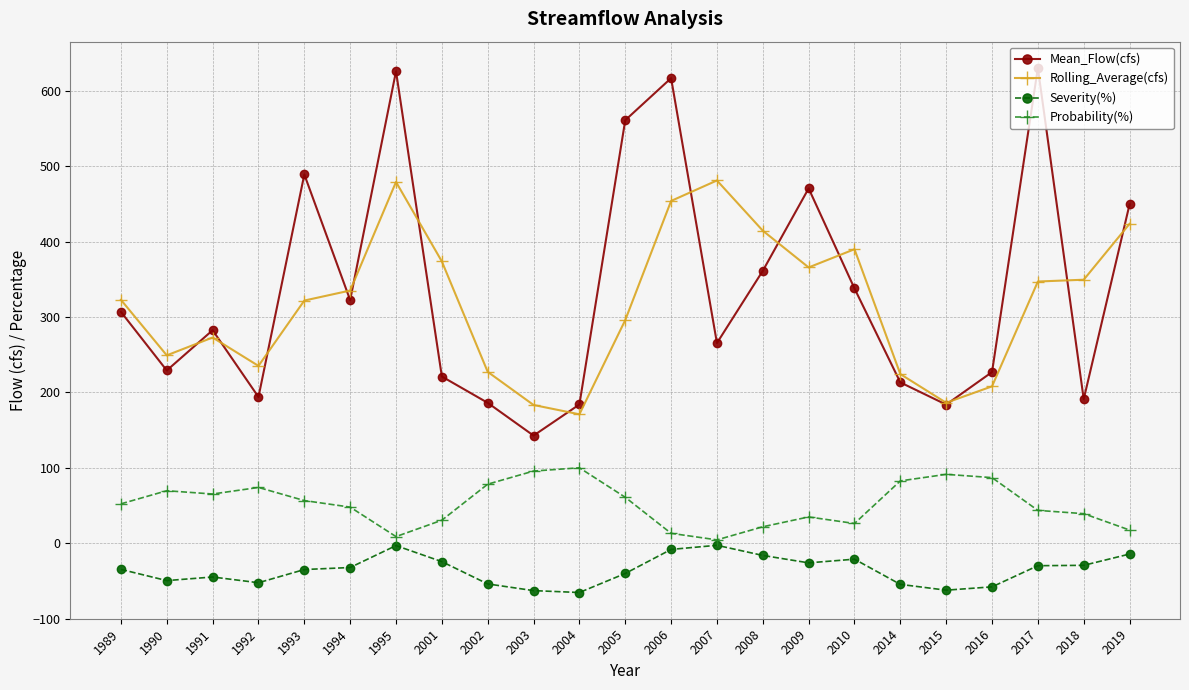

Rank the series at 2018 from highest to lowest value.

Rolling_Average(cfs), Mean_Flow(cfs), Probability(%), Severity(%)